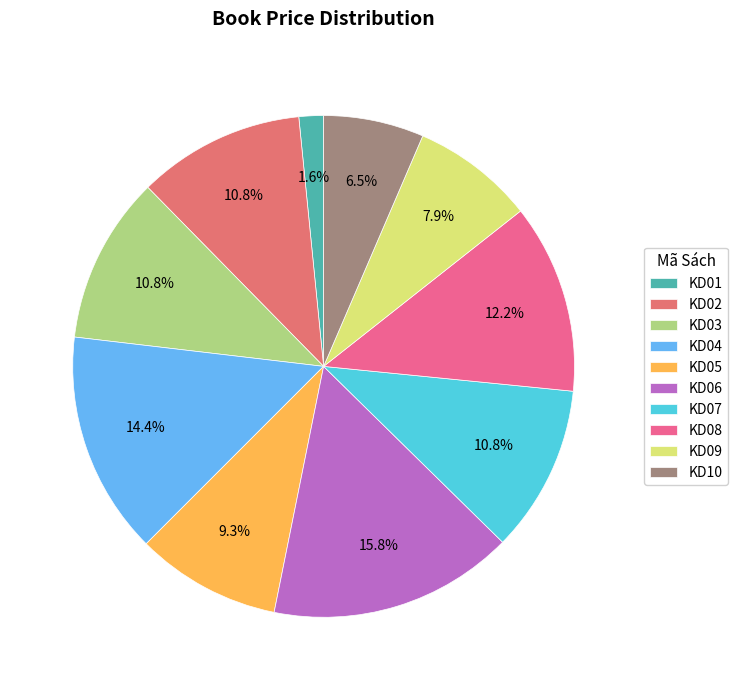

Which has a higher value, KD04 or KD05?

KD04